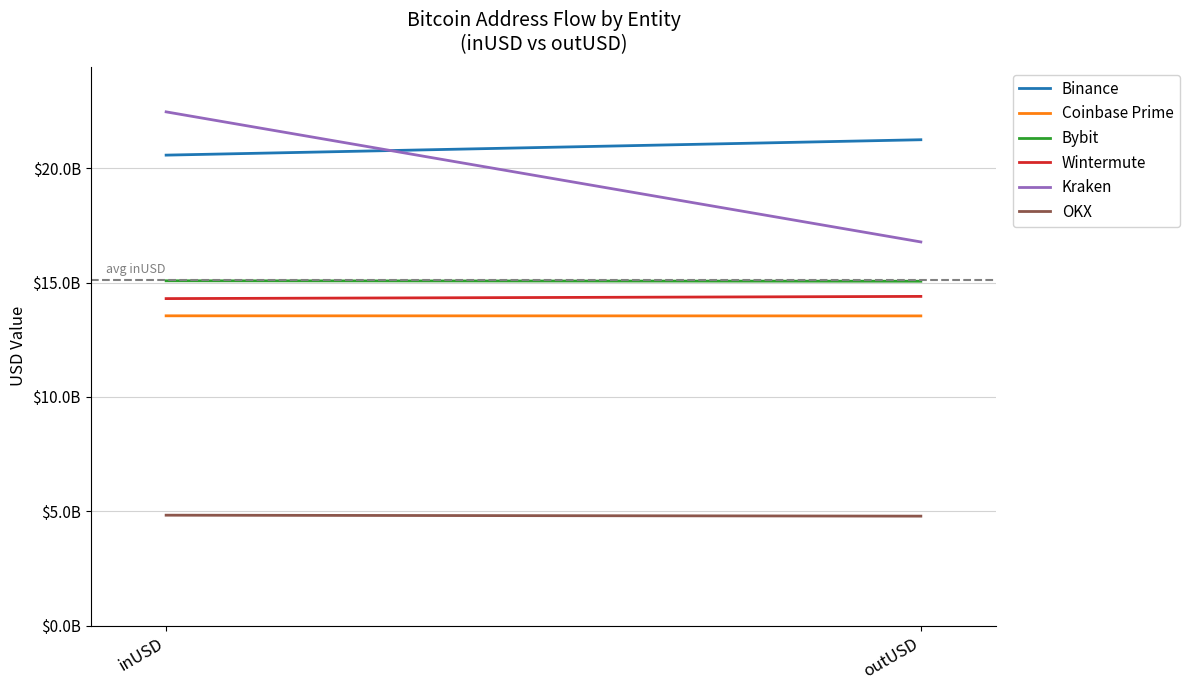

Rank the series by their maximum value, from highest to lowest.

Kraken, Binance, Bybit, Wintermute, Coinbase Prime, OKX